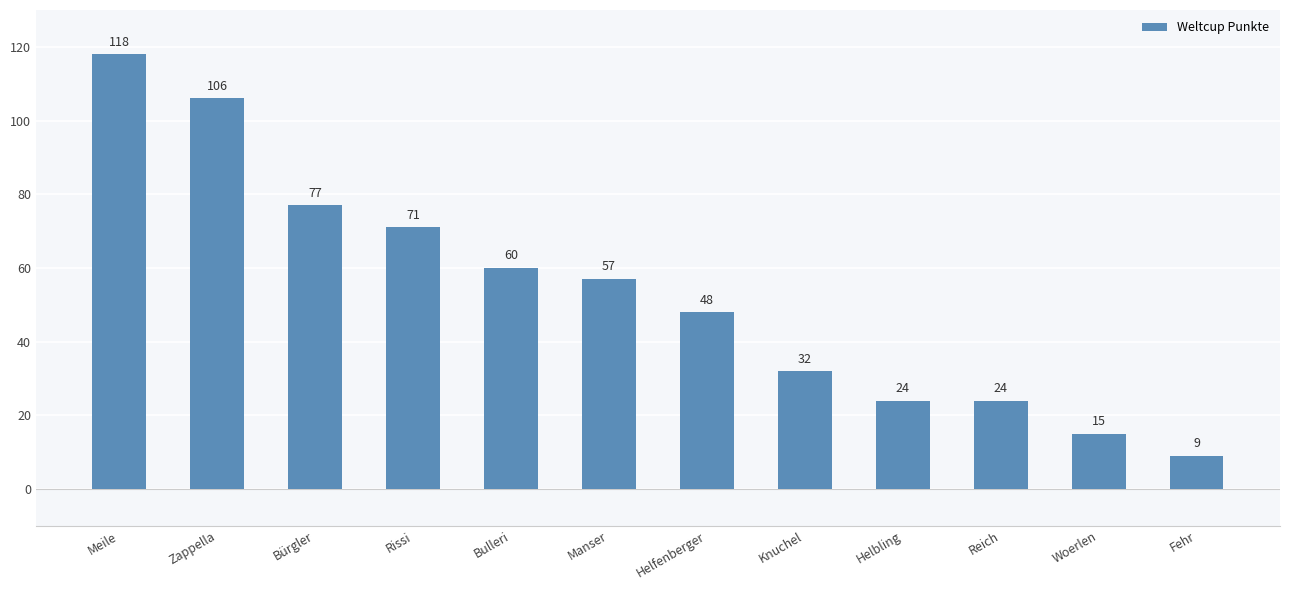

Is it true that the value at Helbling is 34?

False